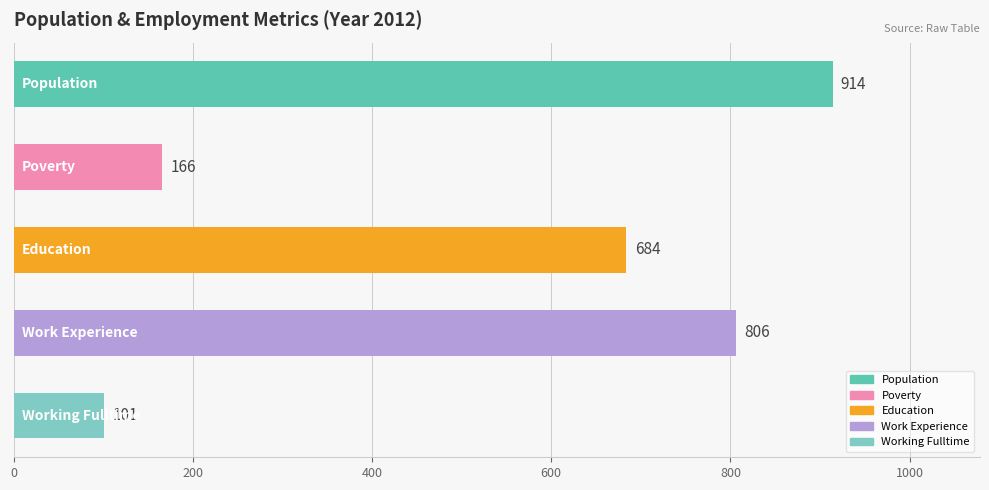

How many categories are shown in the chart?

5